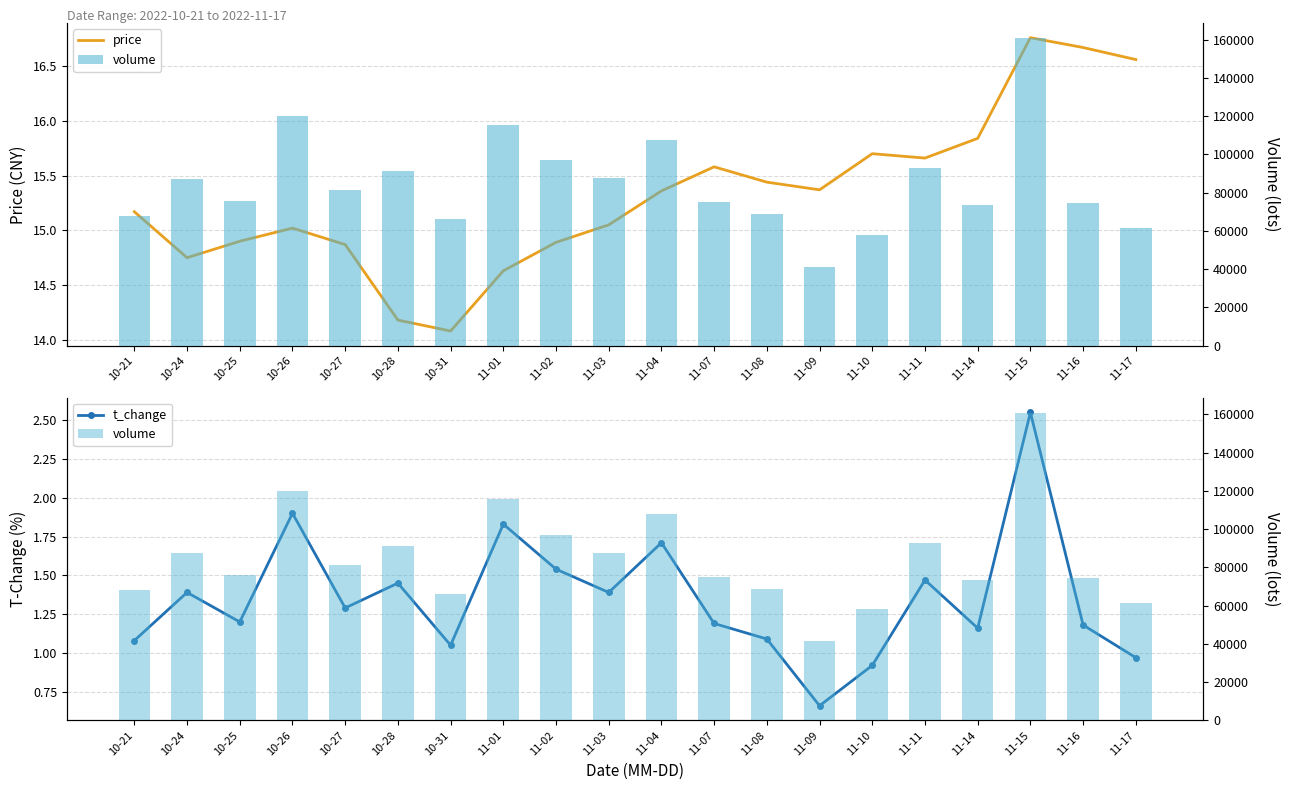

At 11-16, list the series in order from largest to smallest.

volume, price, t_change